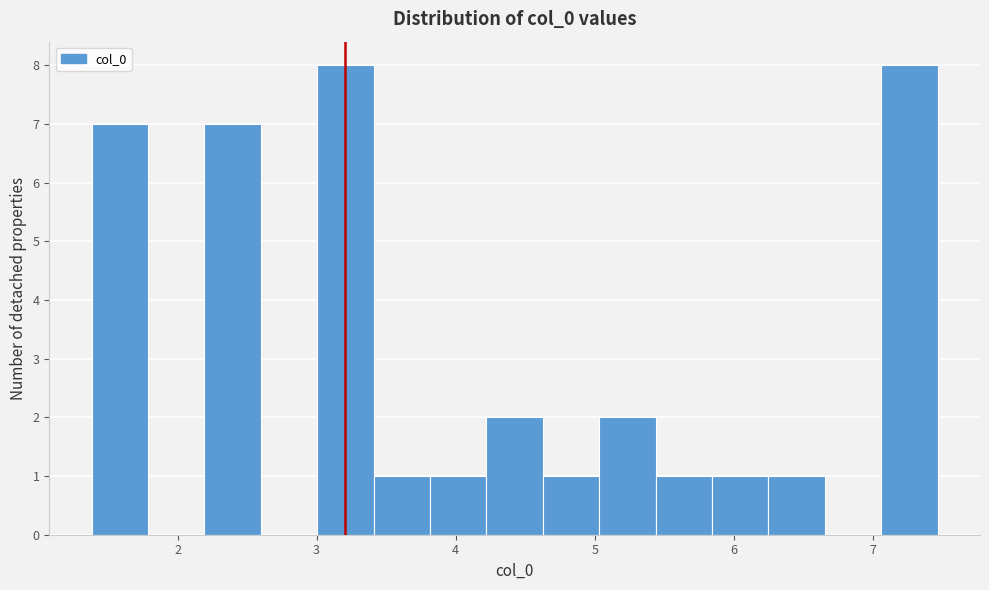

Reading left to right, list every bar in this chart as the range it spans on the x-axis followed by its height. Neither the bar edges nor the heights are printed on the chart, so give them approximately, as read against the axes.

1.4 to 1.8: 7
1.8 to 2.2: 0
2.2 to 2.6: 7
2.6 to 3.0: 0
3.0 to 3.4: 8
3.4 to 3.8: 1
3.8 to 4.2: 1
4.2 to 4.6: 2
4.6 to 5.0: 1
5.0 to 5.4: 2
5.4 to 5.8: 1
5.8 to 6.2: 1
6.2 to 6.7: 1
6.7 to 7.1: 0
7.1 to 7.5: 8